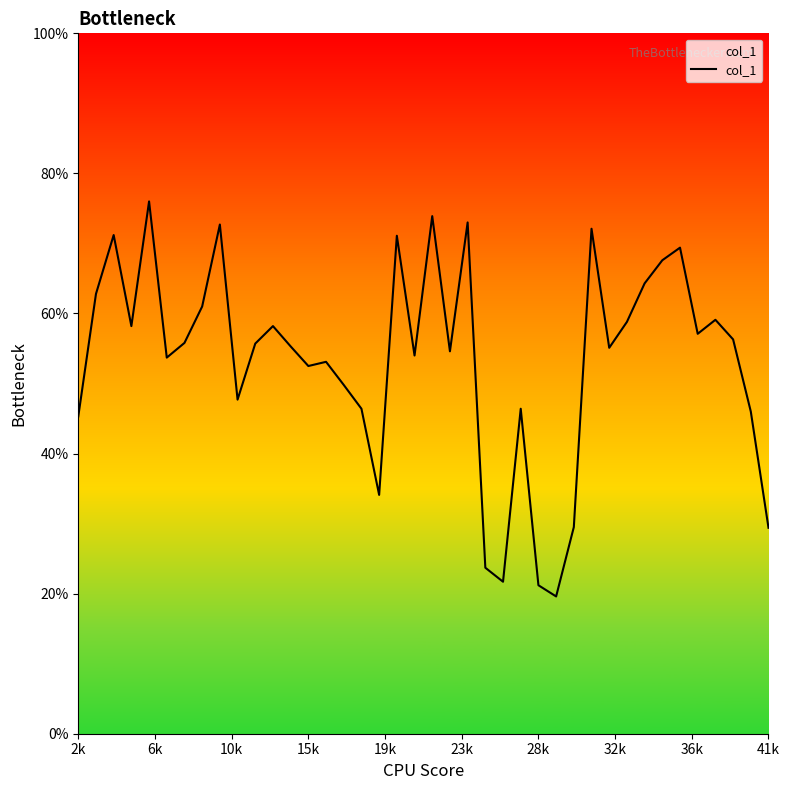

Does the chart have visible grid lines?

No